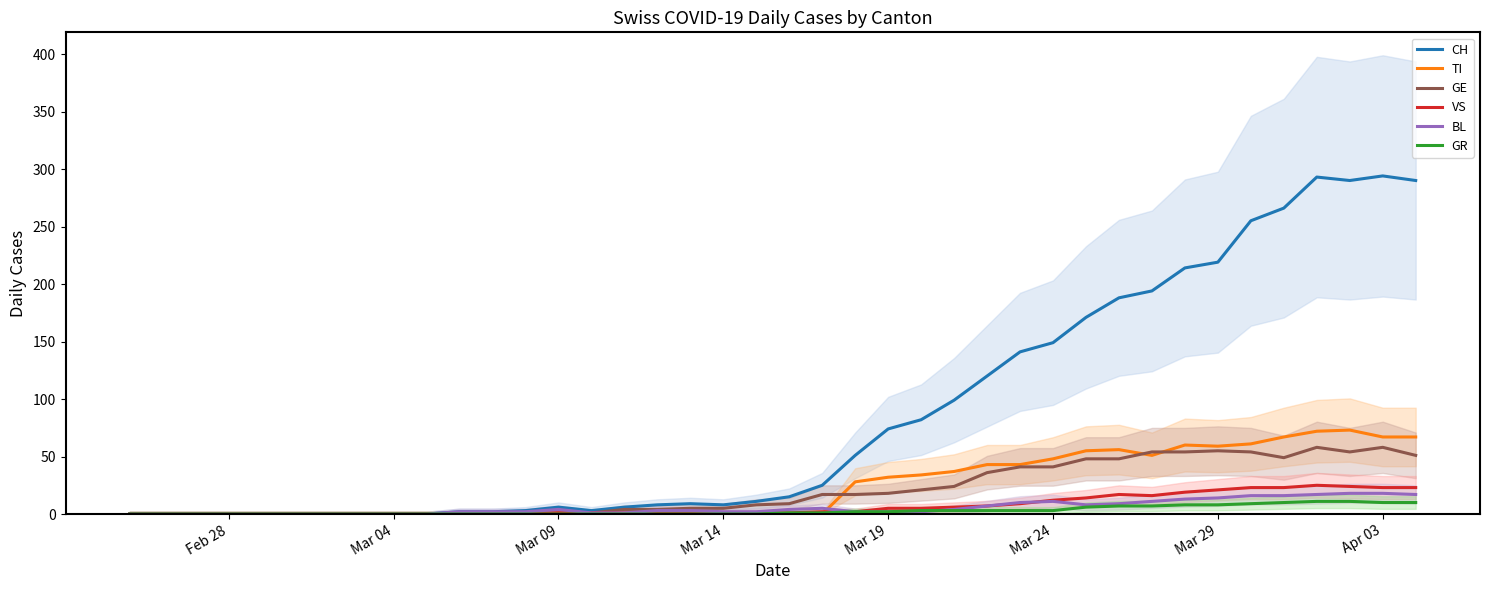

What is the highest value of the CH series?

294